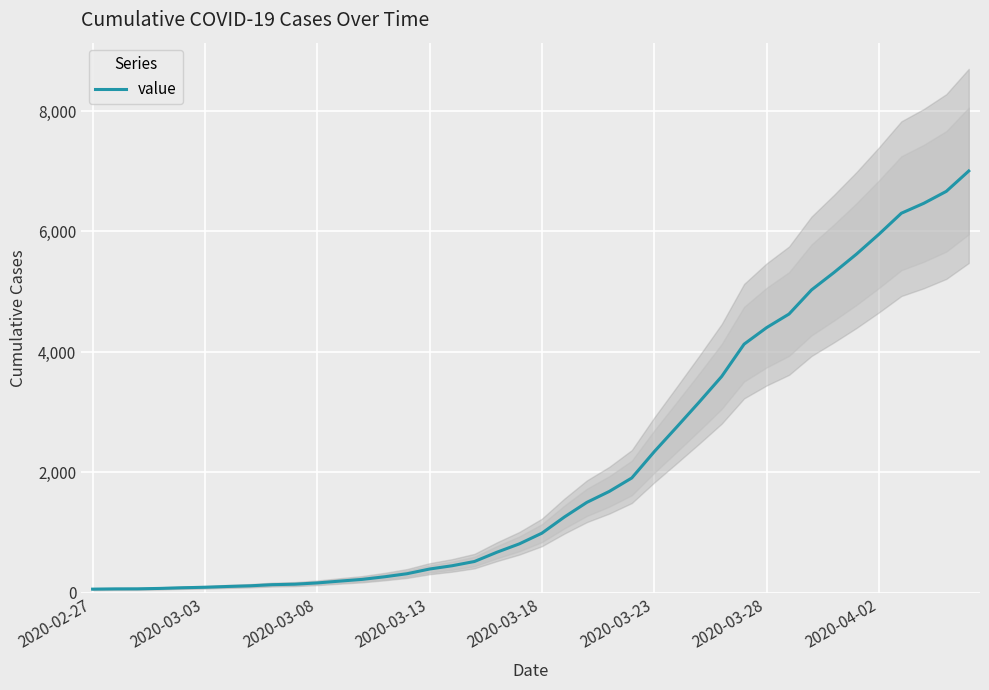

What is the sum of all values?

85760